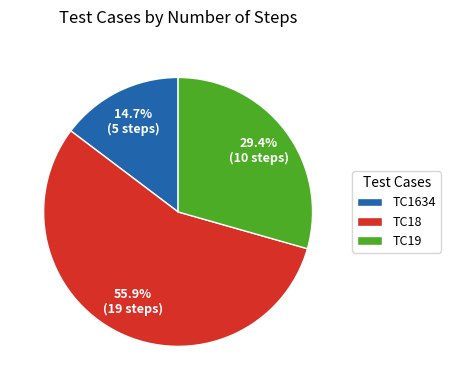

Is it true that TC18 is 56% of the pie?

True